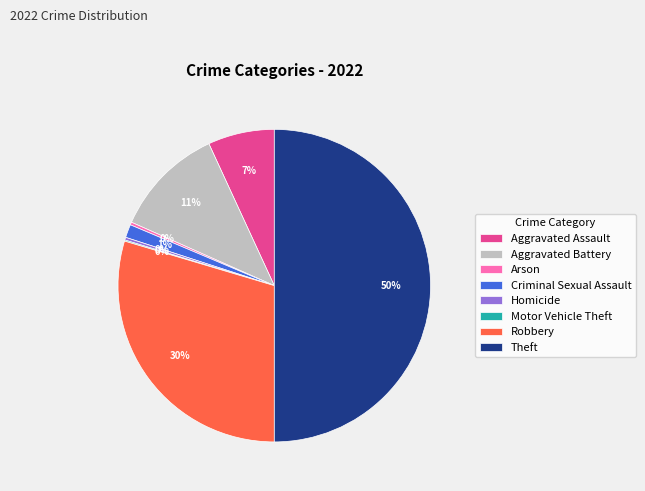

To the nearest percent, what is the average slice percentage?

12%